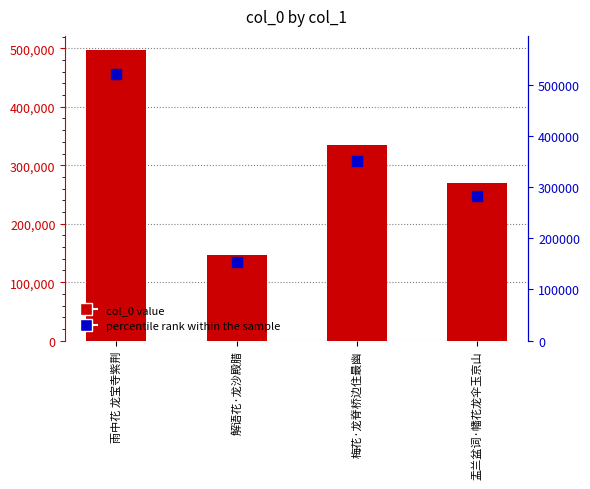

True or false: percentile rank within the sample has a value of 90461.2 at 梅花·龙脊桥边住最幽.

False